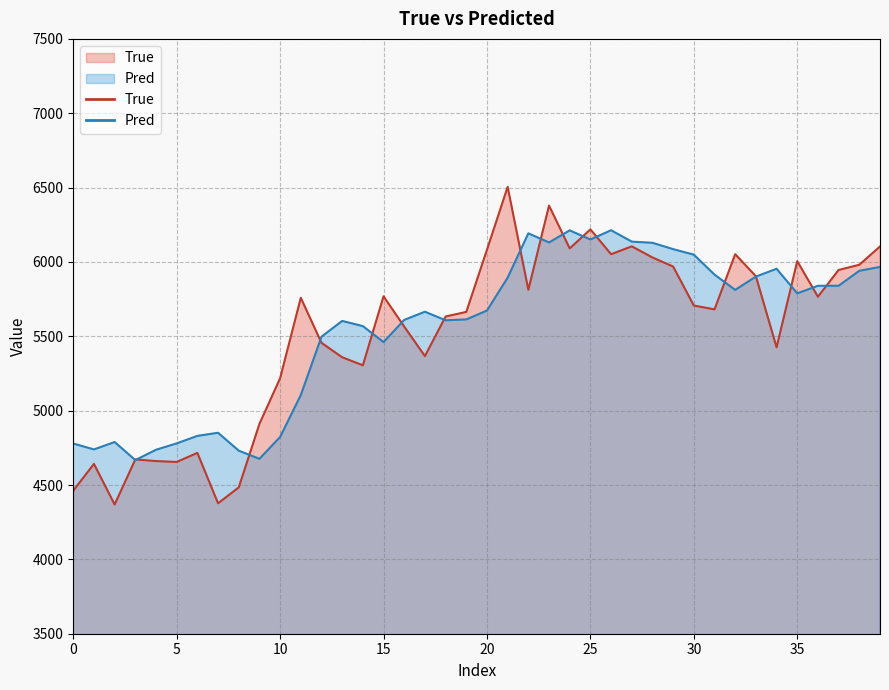

The Pred series shows 6212.3 at 24. True or false?

True